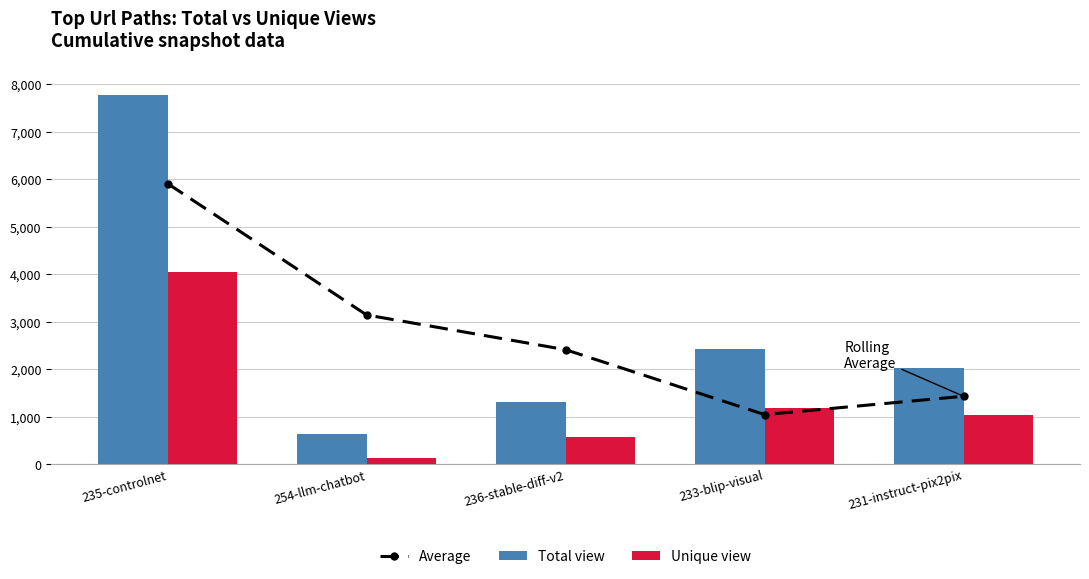

At which category does the chart reach its minimum across all series?

254-llm-chatbot